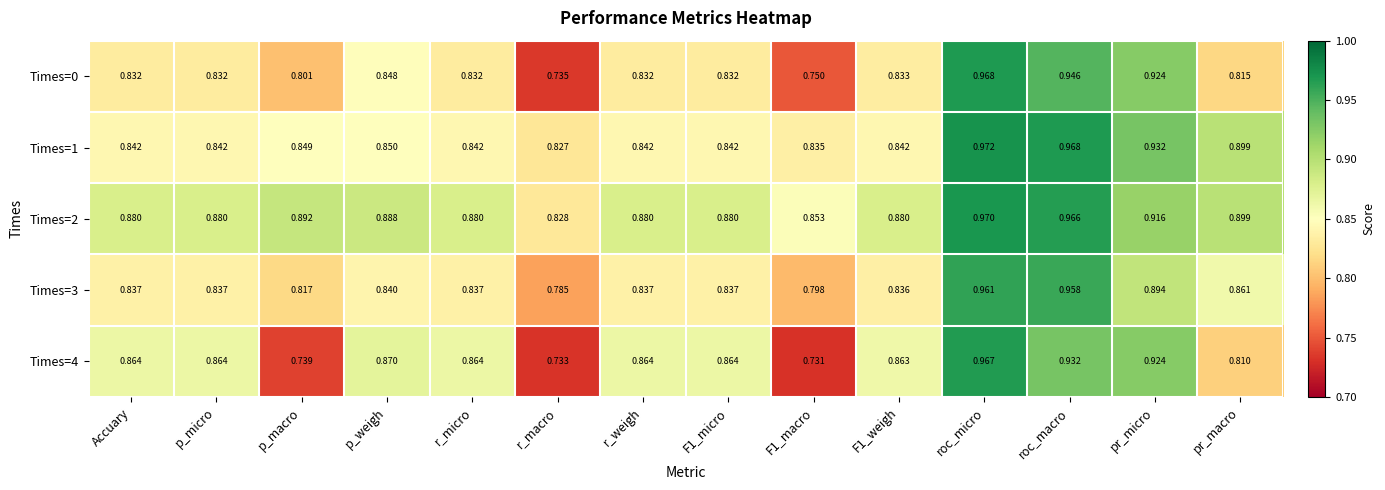

Which series has the largest range (max minus min)?

Times=4